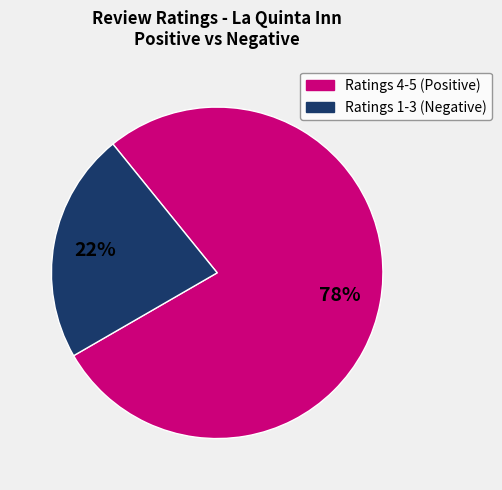

How many segments does this pie chart have?

2